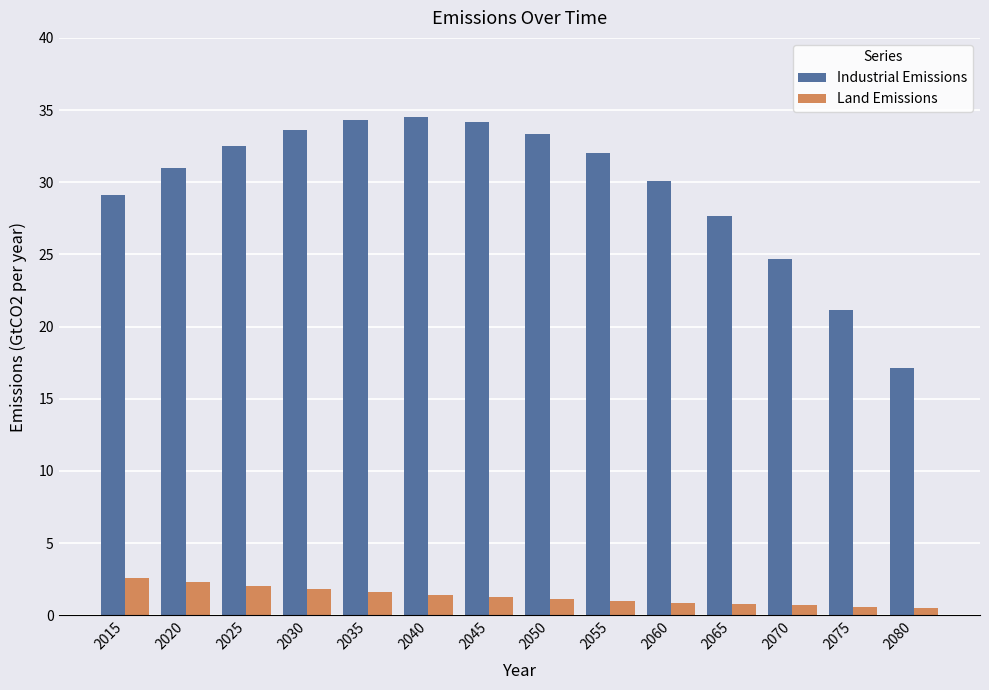

Read the Industrial Emissions value at 2045.

34.2